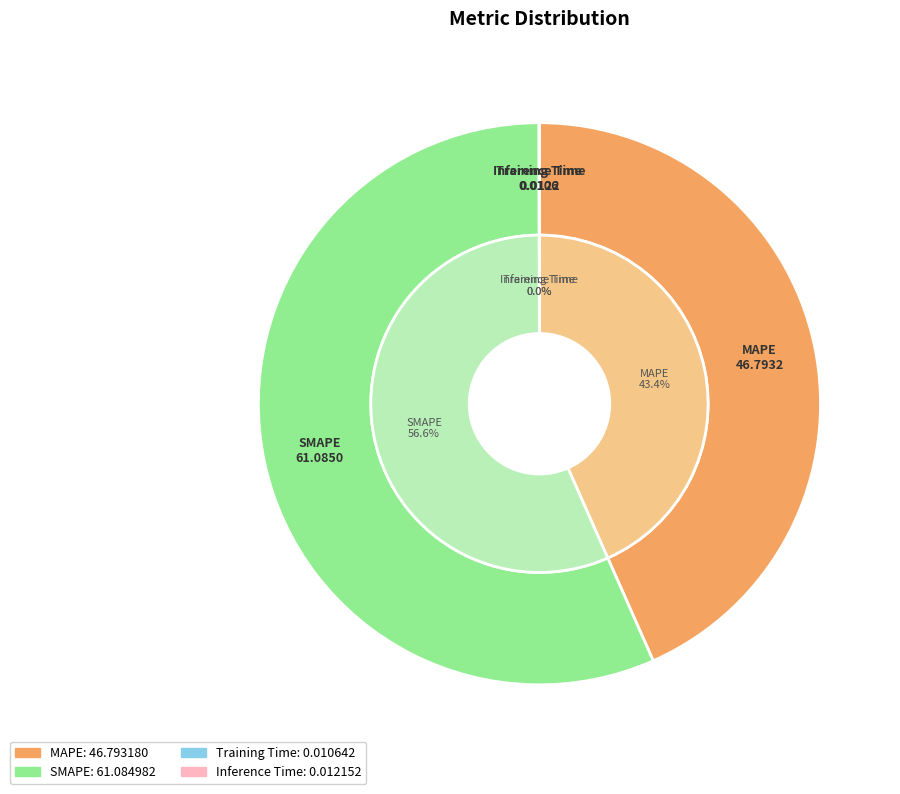

What is the smallest slice in the pie chart?

Training Time